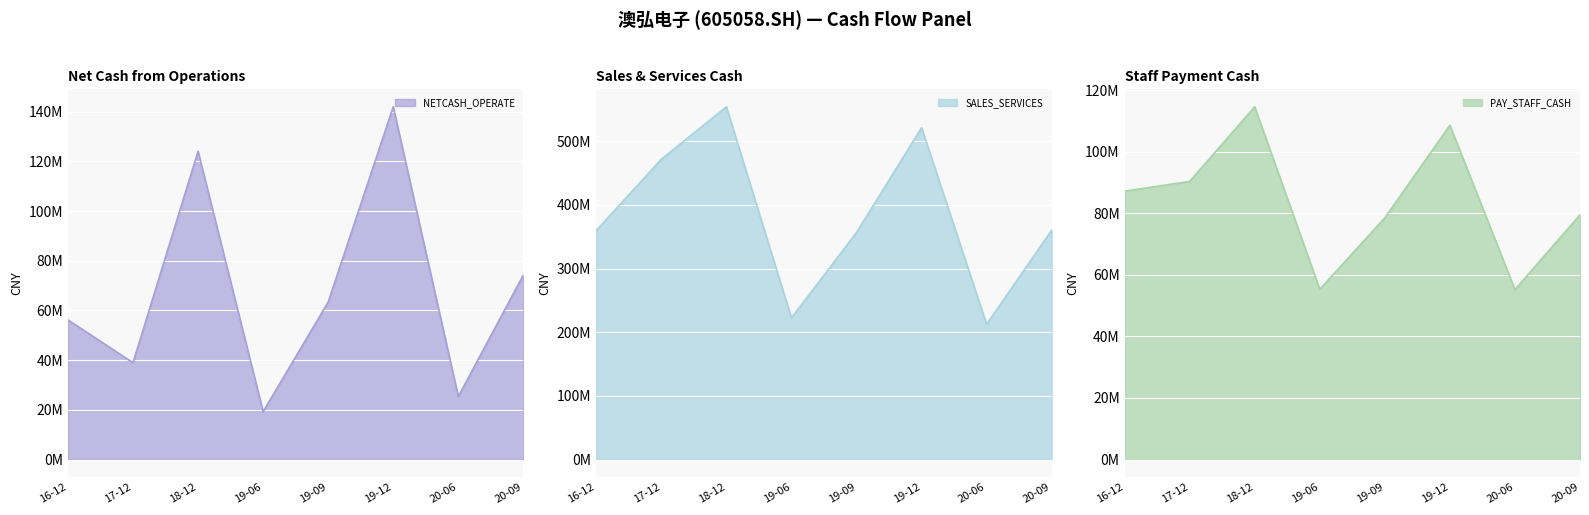

The SALES_SERVICES series shows 212362252.9 at 20-06. True or false?

True